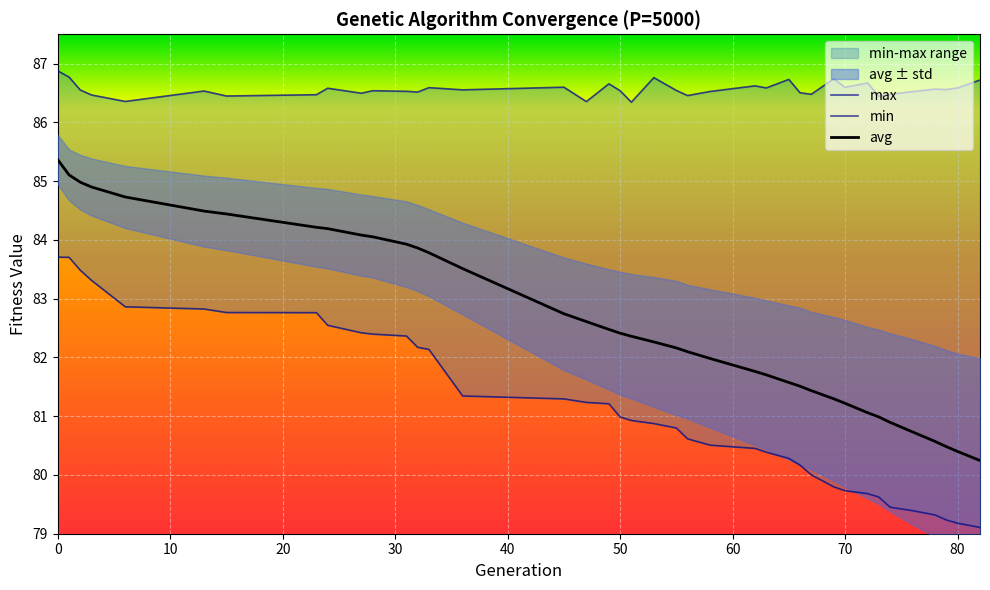

Count the number of data series in this chart.

3